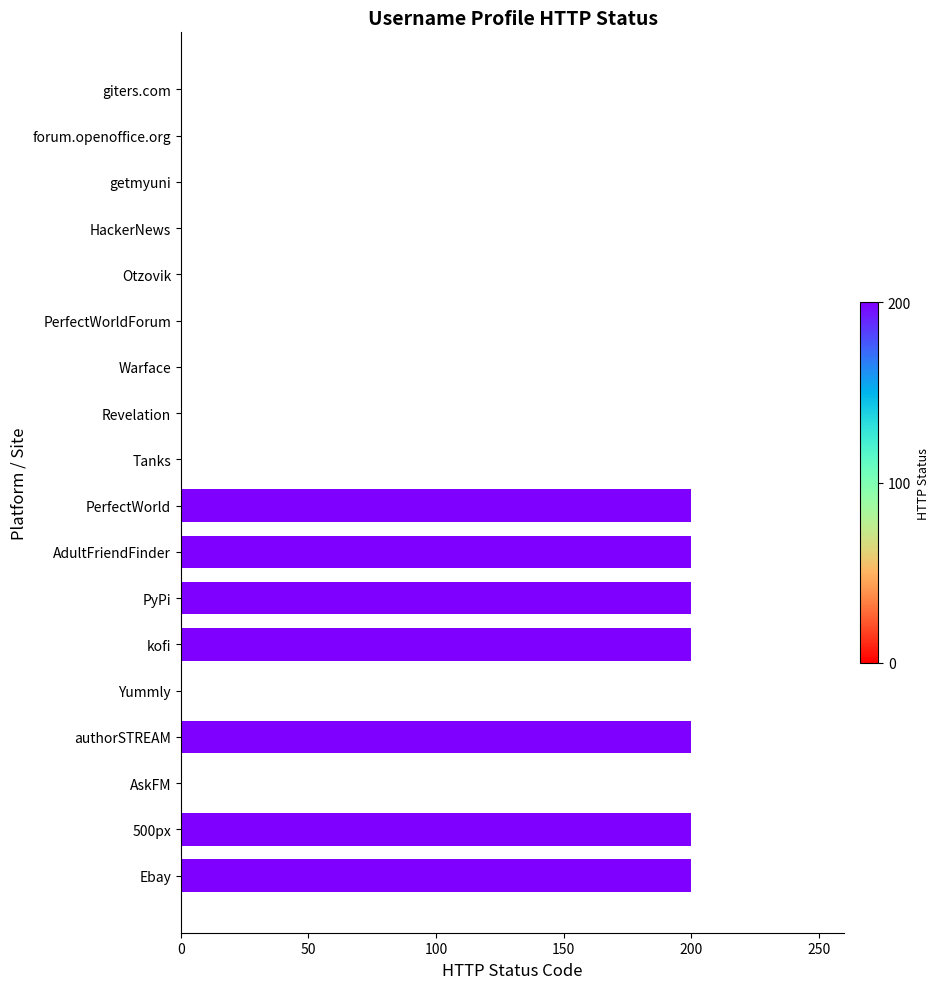

What is the difference between the values at PyPi and PerfectWorldForum?

200